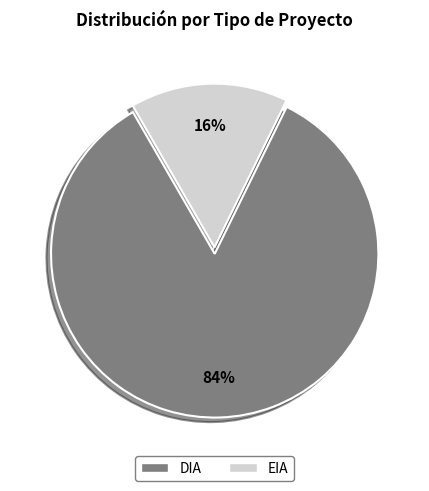

To the nearest percent, what portion does EIA represent?

16%